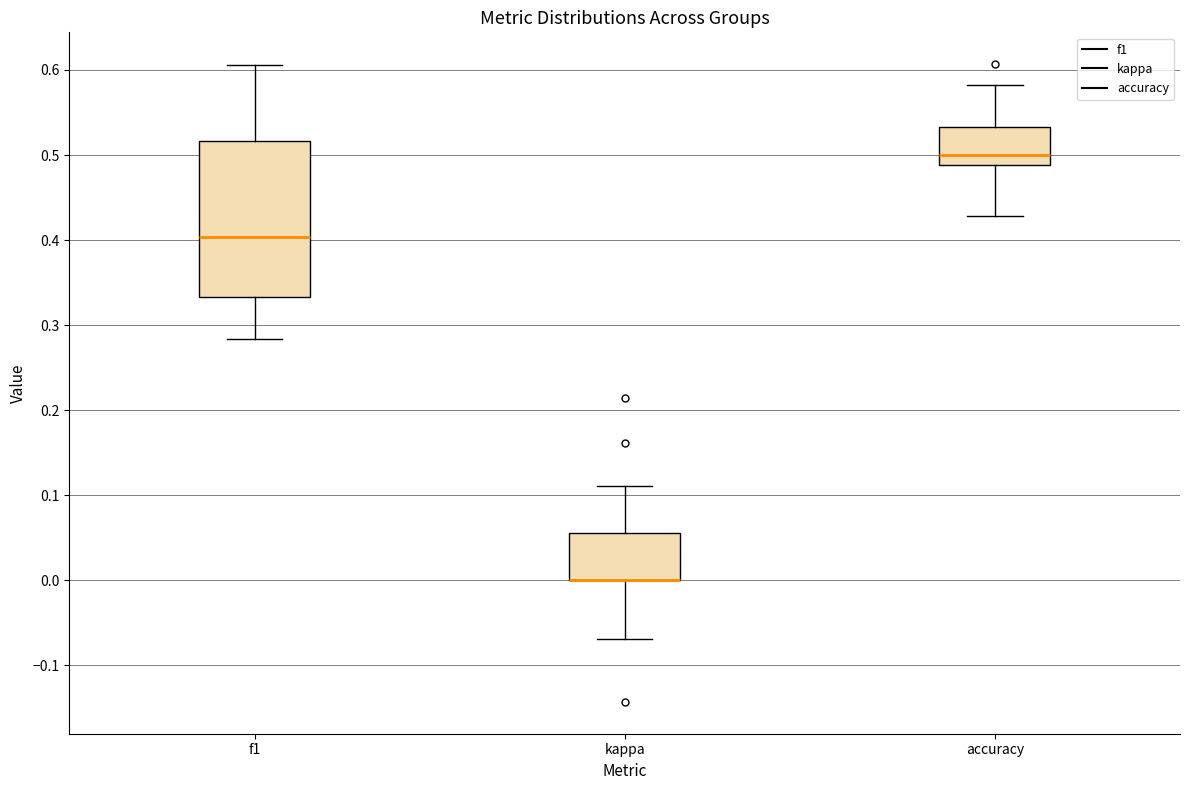

Reading left to right, transcribe this box plot: for each box, give where its median line is, the range the box spans, and where its two whiskers end, as read against the y-axis. The values are not printed on the chart, so give them approximately, as read against the axis.

f1: median 0.40, box 0.33 to 0.52, whiskers 0.28 to 0.61
kappa: median 0.00 (drawn on the box's lower edge), box 0.00 to 0.06, whiskers -0.07 to 0.11
accuracy: median 0.50, box 0.49 to 0.53, whiskers 0.43 to 0.58